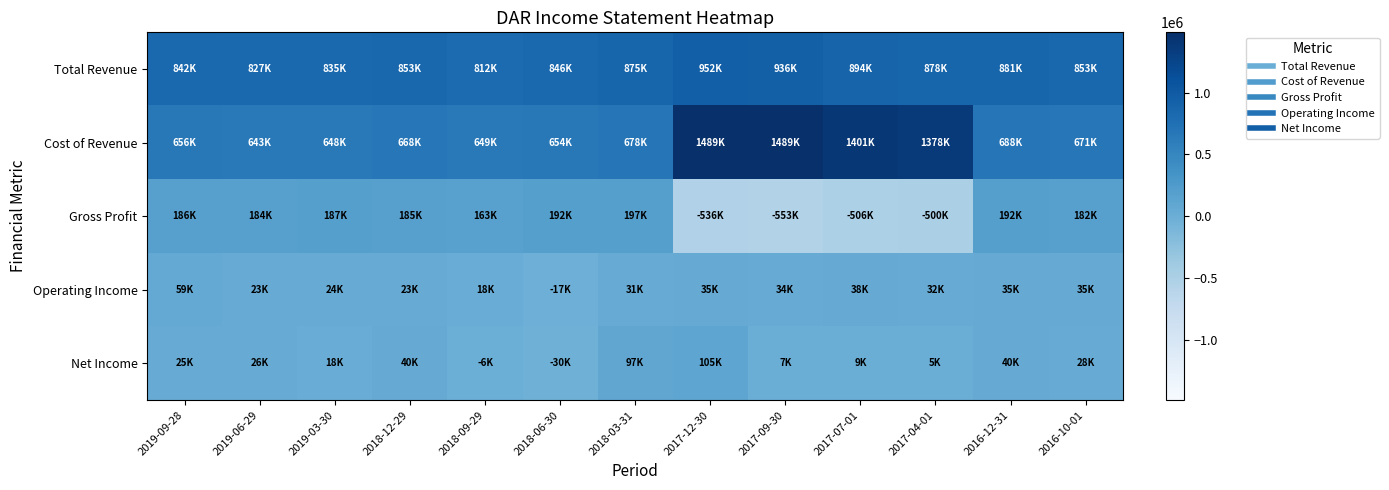

How many data points does each series have?

13